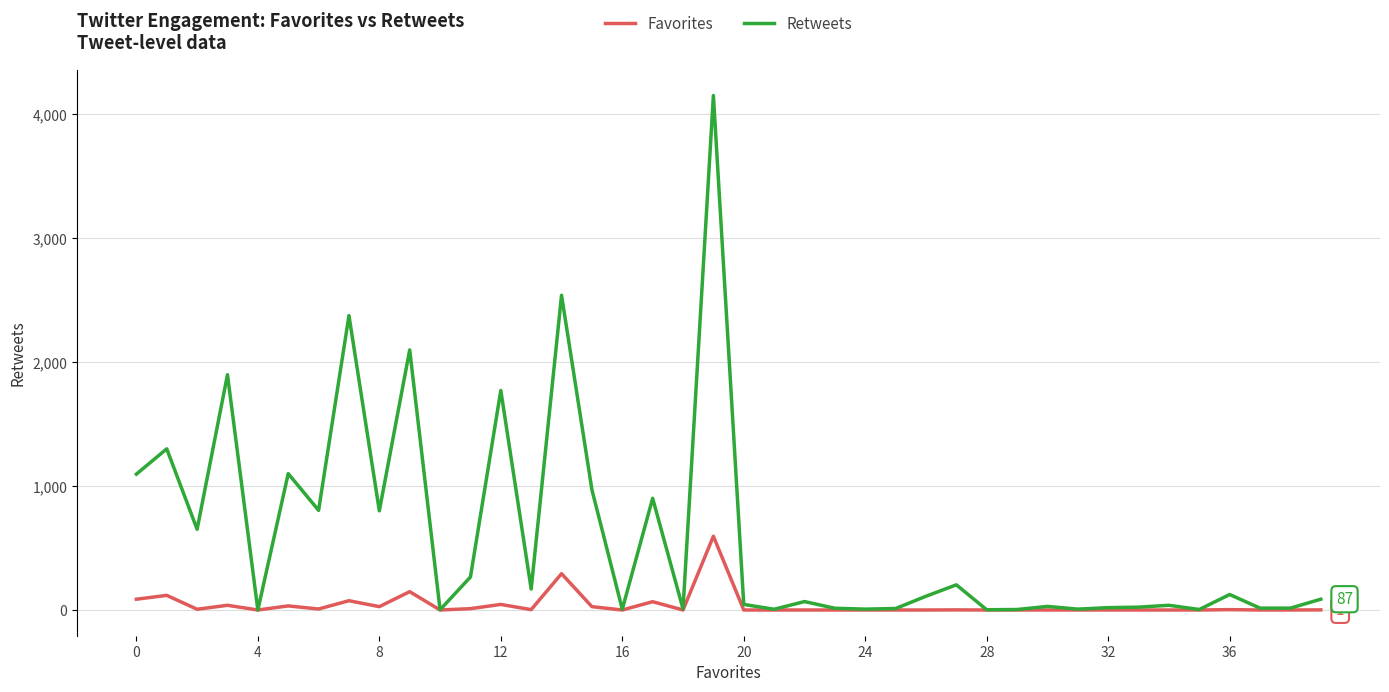

Which series has the largest total across all categories?

Retweets